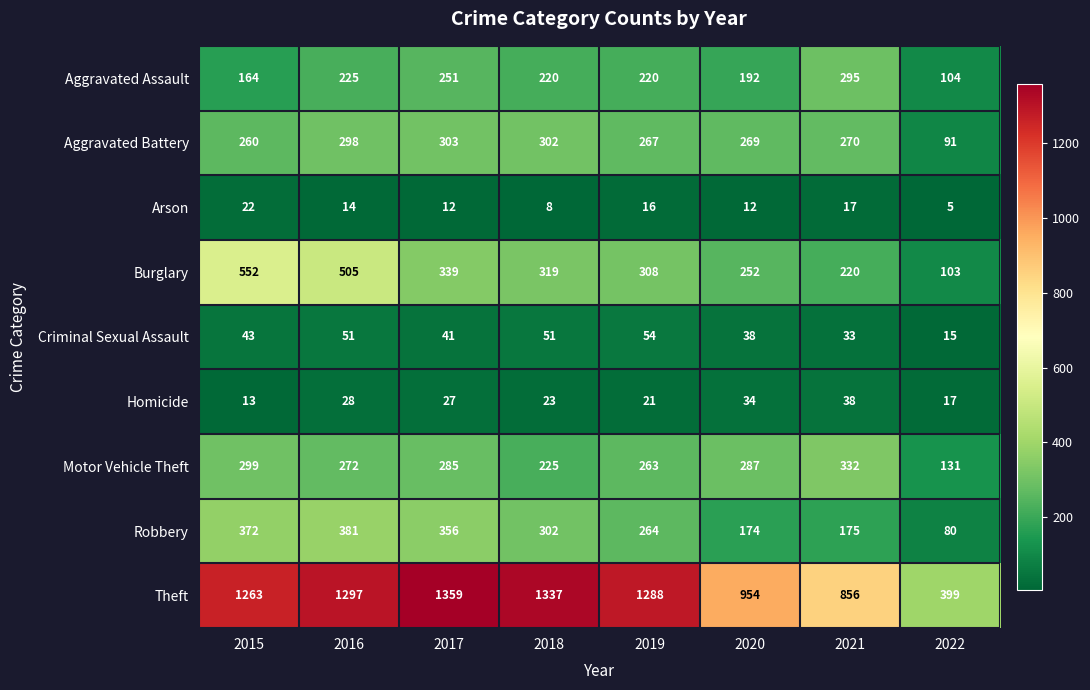

What is the difference between the Criminal Sexual Assault values at 2017 and 2021?

8